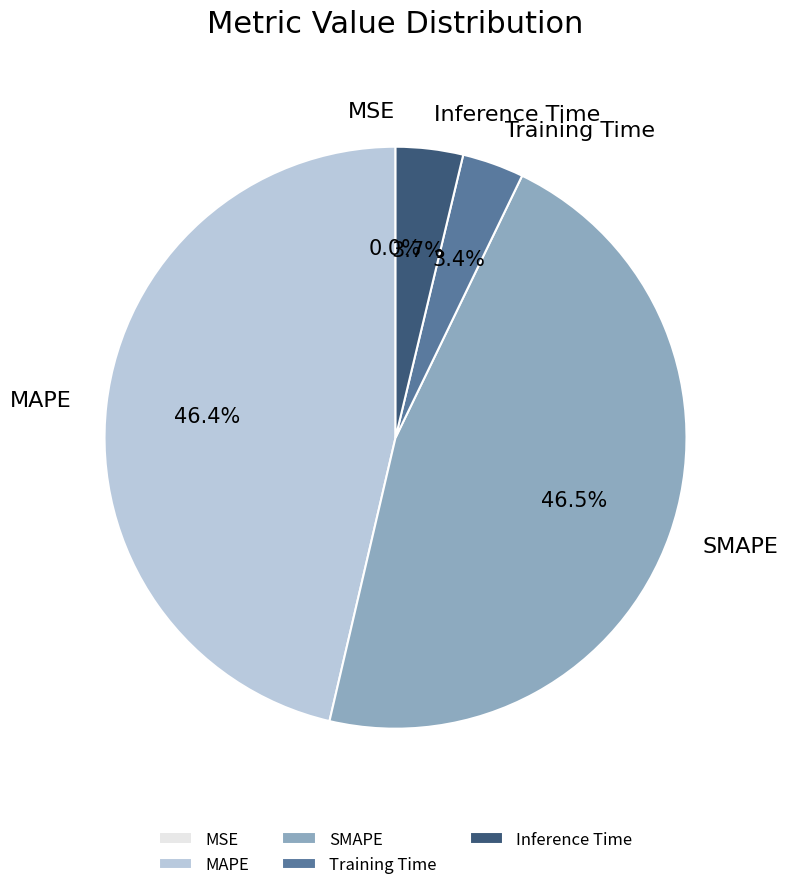

To the nearest percent, what is the difference between the largest and smallest slice percentages?

46%